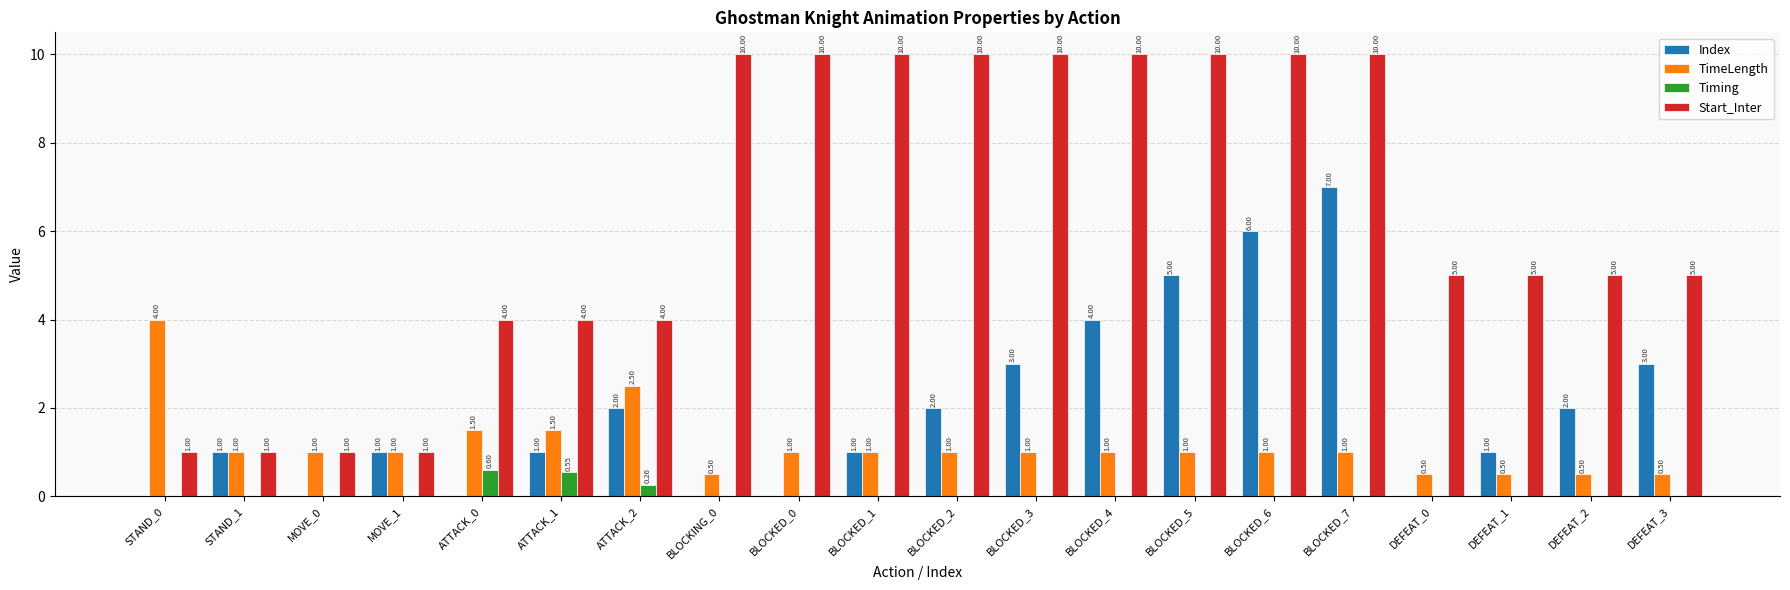

Between STAND_0 and BLOCKING_0, which series saw the biggest shift?

Start_Inter